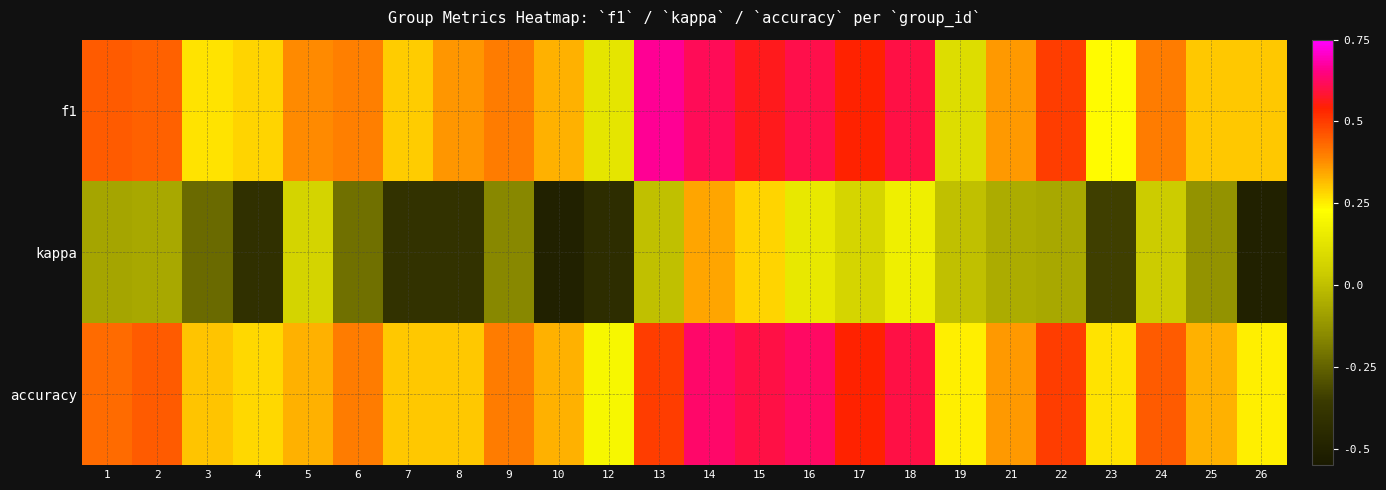

Reading left to right, transcribe all the data shown in this chart.

f1: 1=0.5	2=0.4	3=0.3	4=0.3	5=0.4	6=0.4	7=0.3	8=0.4	9=0.4	10=0.3	12=0.1	13=0.7	14=0.6	15=0.6	16=0.6	17=0.5	18=0.6	19=0.1	21=0.4	22=0.5	23=0.2	24=0.4	25=0.3	26=0.3
kappa: 1=-0.1	2=-0.1	3=-0.2	4=-0.4	5=0.1	6=-0.2	7=-0.4	8=-0.4	9=-0.2	10=-0.5	12=-0.4	13=0.0	14=0.3	15=0.3	16=0.1	17=0.1	18=0.2	19=0.0	21=-0.1	22=-0.1	23=-0.3	24=0.0	25=-0.1	26=-0.5
accuracy: 1=0.4	2=0.5	3=0.3	4=0.3	5=0.3	6=0.4	7=0.3	8=0.3	9=0.4	10=0.3	12=0.2	13=0.5	14=0.6	15=0.6	16=0.6	17=0.5	18=0.6	19=0.2	21=0.4	22=0.5	23=0.3	24=0.5	25=0.3	26=0.2